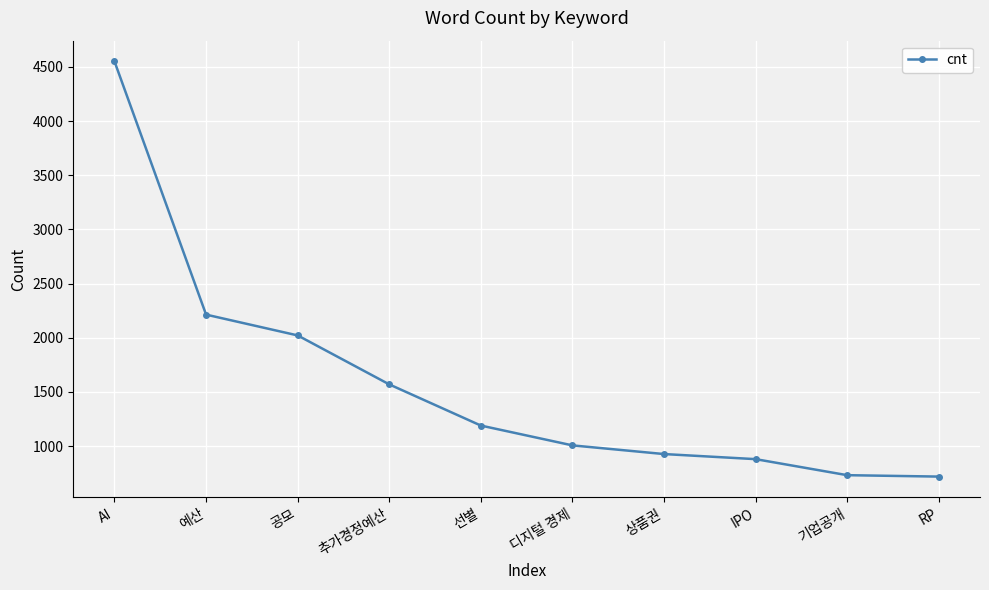

True or false: the data has more than 1 interior local peaks.

False